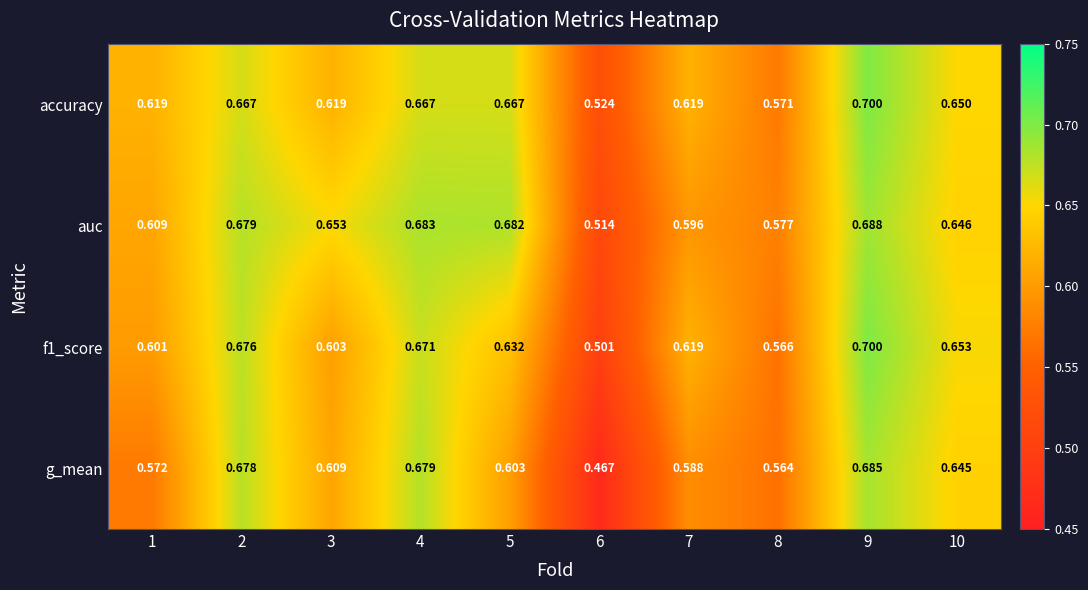

Which series changed the most between 5 and 8?

auc